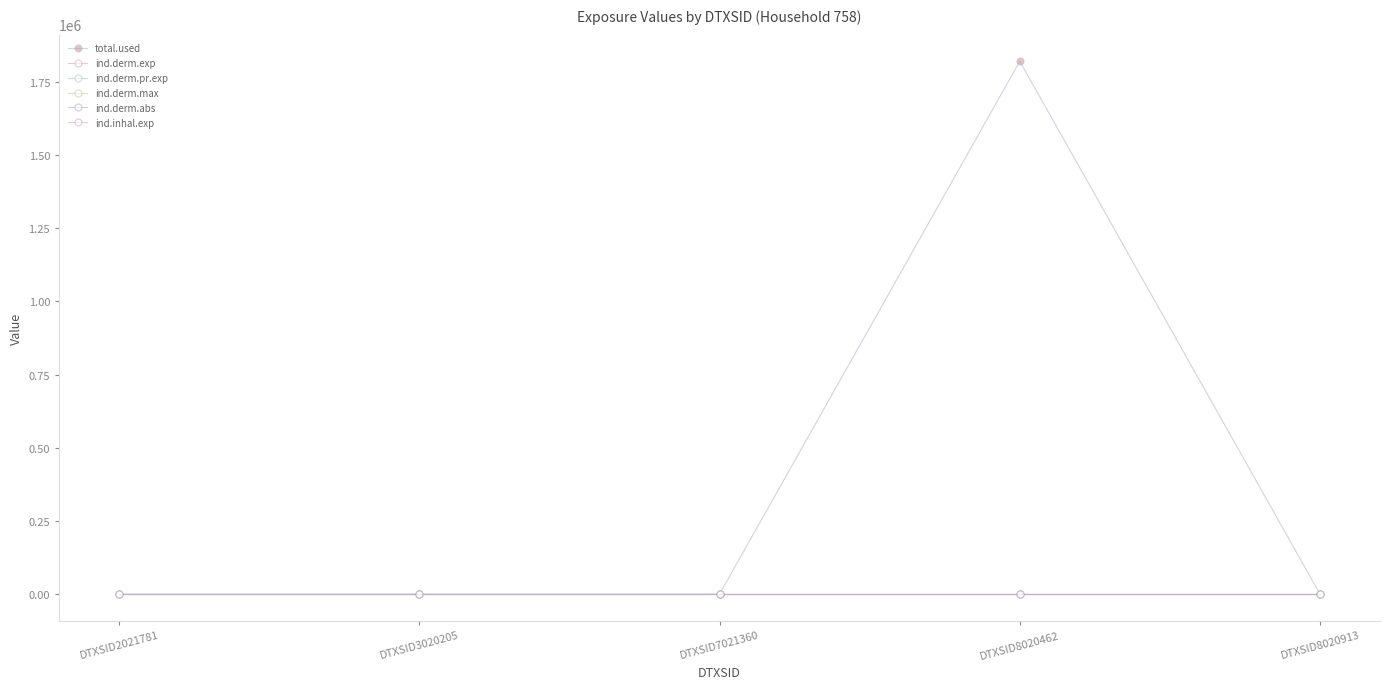

Reading right to left, transcribe all the data shown in this chart.

total.used: 0.0	1821051.6	0.0	0.0	0.0
ind.derm.exp: 0.0	0.0	0.0	0.0	0.0
ind.derm.pr.exp: 0.0	0.0	0.0	0.0	0.0
ind.derm.max: 0.0	0.0	0.0	0.0	0.0
ind.derm.abs: 0.0	0.0	0.0	0.0	0.0
ind.inhal.exp: 0.0	0.0	0.0	0.0	0.0